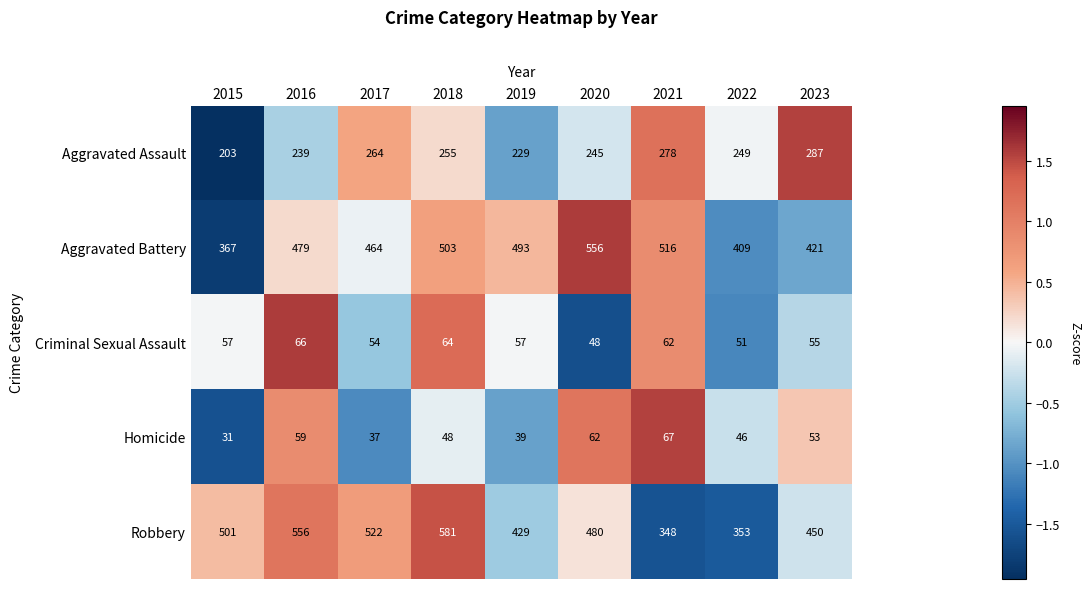

Which label corresponds to the smallest value in the chart?

2015